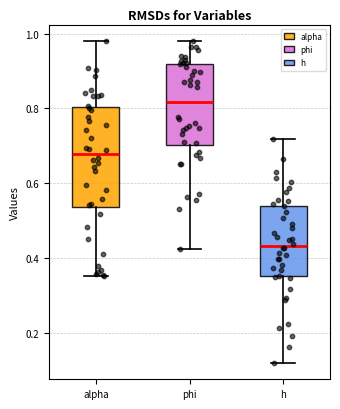

Where does the median line of the box for phi sit on the y-axis? The values are not printed on the chart, so give them approximately, as read against the axis.

0.82